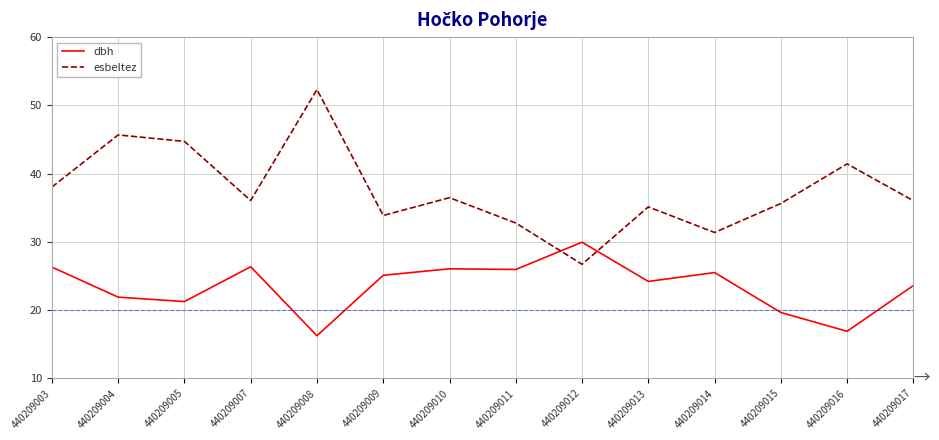

Is this an area chart (filled region under the line)?

No